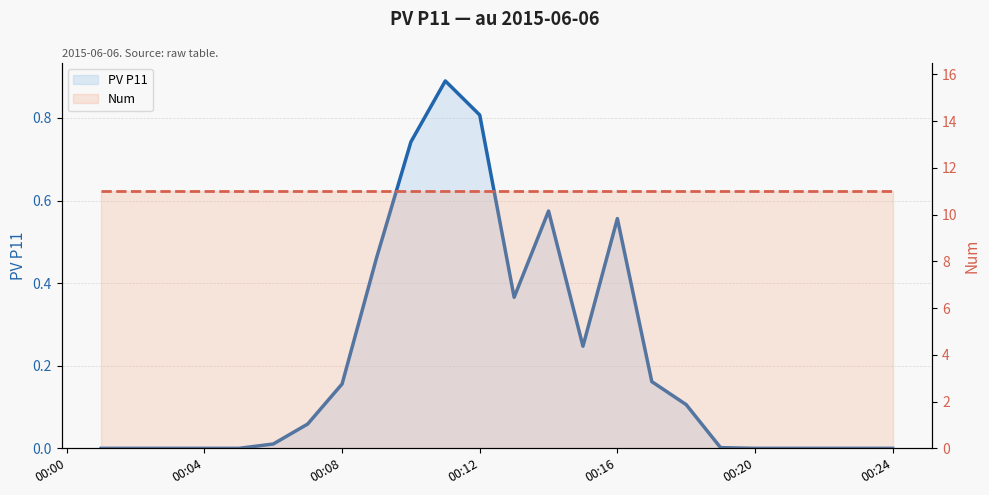

Which category has the highest value in the Num series?

00:00